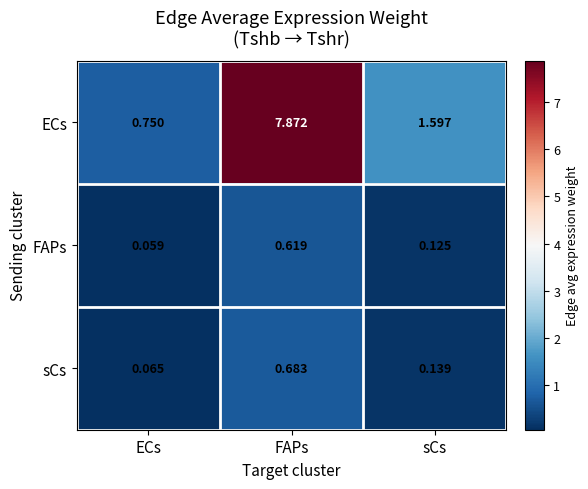

List the labels in order of ECs value, largest first.

FAPs, sCs, ECs